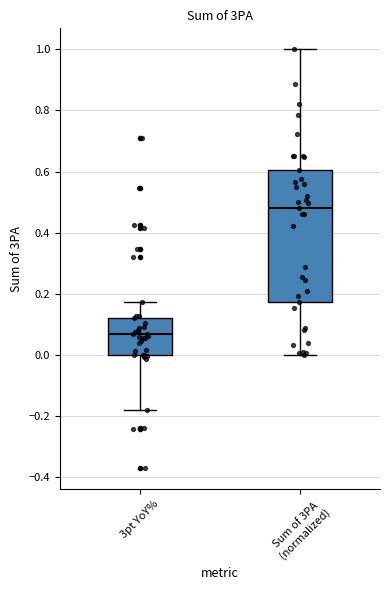

Reading left to right, transcribe this box plot: for each box, give where its median line is, the range the box spans, and where its two whiskers end, as read against the y-axis. The values are not printed on the chart, so give them approximately, as read against the axis.

3pt YoY%: median 0.06, box 0.00 to 0.12, whiskers -0.18 to 0.18
Sum of 3PA (normalized): median 0.48, box 0.18 to 0.60, whiskers 0.00 to 1.00